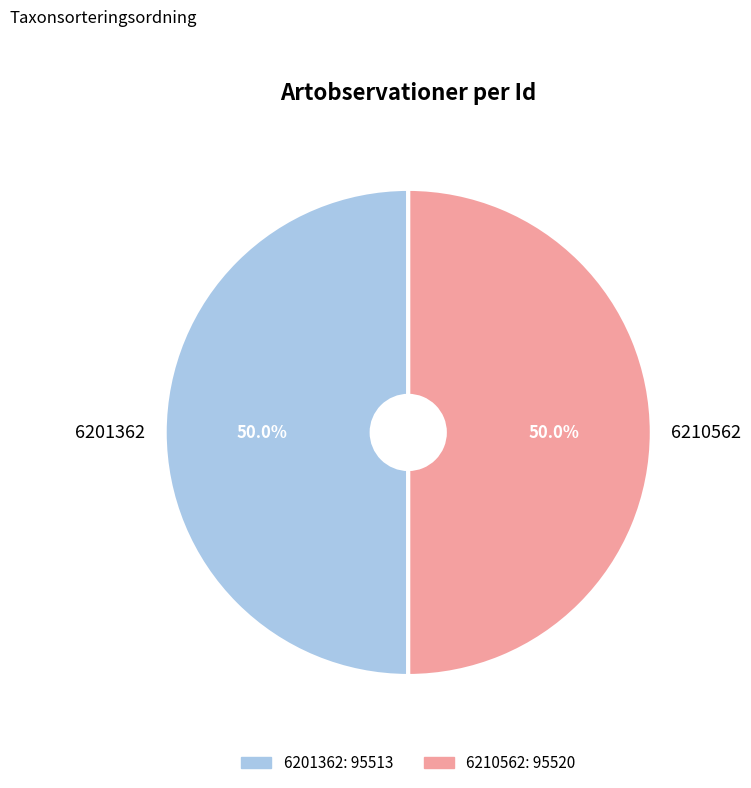

Combined, what portion of the pie is 6201362 and 6210562?

100.0%